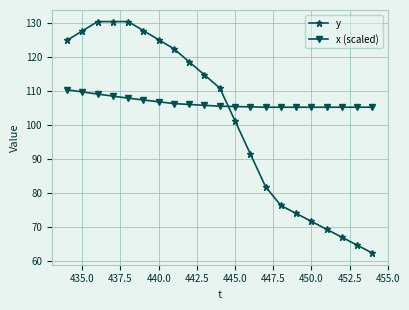

Rank the series by their maximum value, from highest to lowest.

y, x (scaled)